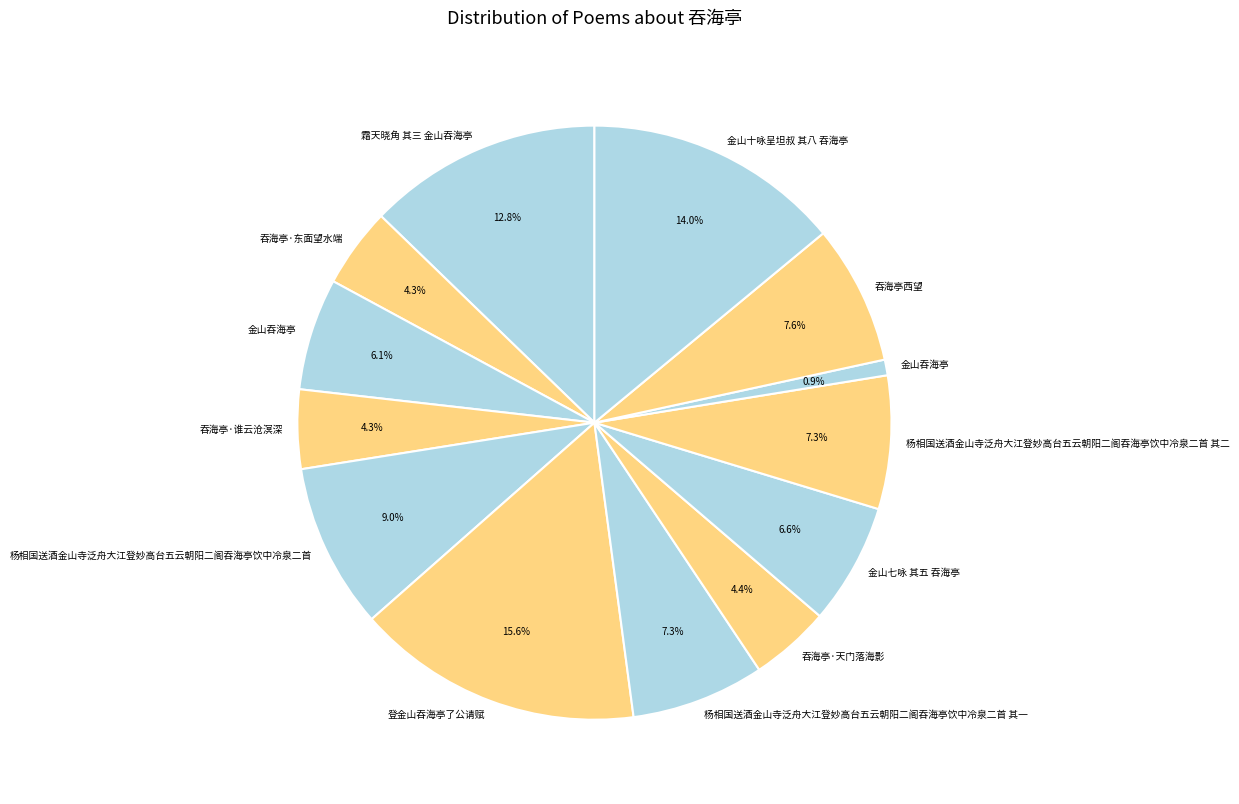

Rank the categories by value from highest to lowest.

登金山吞海亭了公请赋, 金山十咏呈坦叔 其八 吞海亭, 霜天晓角 其三 金山吞海亭, 杨相国送酒金山寺泛舟大江登妙高台五云朝阳二阁吞海亭饮中冷泉二首, 吞海亭西望, 杨相国送酒金山寺泛舟大江登妙高台五云朝阳二阁吞海亭饮中冷泉二首 其二, 杨相国送酒金山寺泛舟大江登妙高台五云朝阳二阁吞海亭饮中冷泉二首 其一, 金山七咏 其五 吞海亭, 金山吞海亭, 吞海亭·天门落海影, 吞海亭·东面望水端, 吞海亭·谁云沧溟深, 金山吞海亭